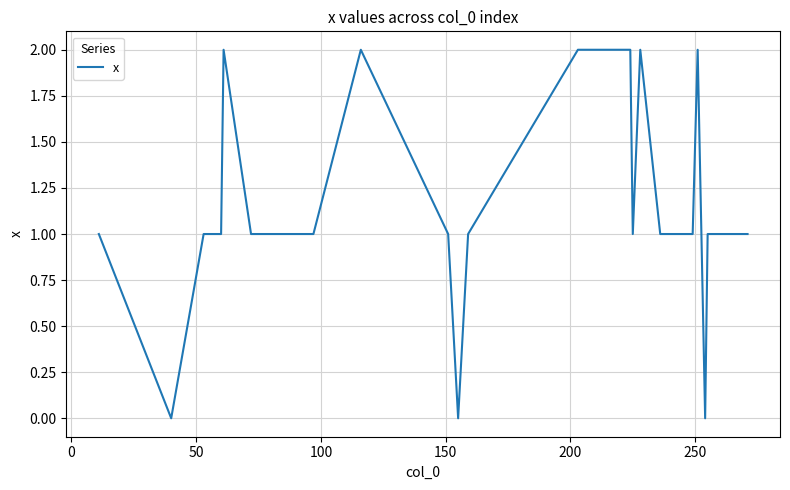

Reading right to left, transcribe all the data shown in this chart.

1	1	1	1	0	2	1	1	2	1	2	2	2	2	2	1	0	1	2	1	1	1	2	1	1	1	0	1